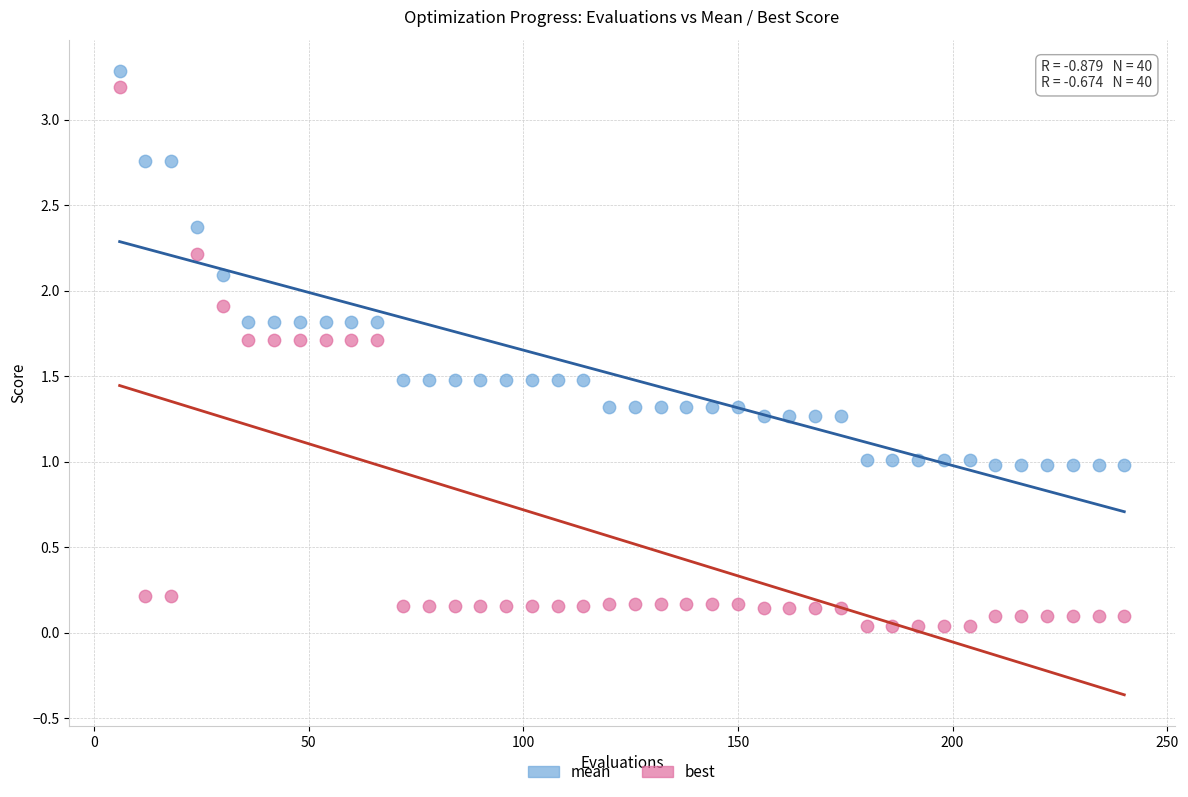

What are all the series names shown in the legend?

mean, best